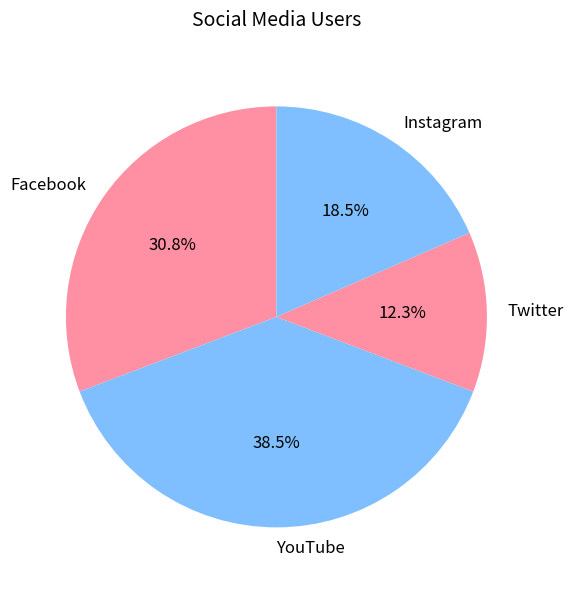

To the nearest percent, what is the difference between the Instagram and Twitter slice percentages?

6%